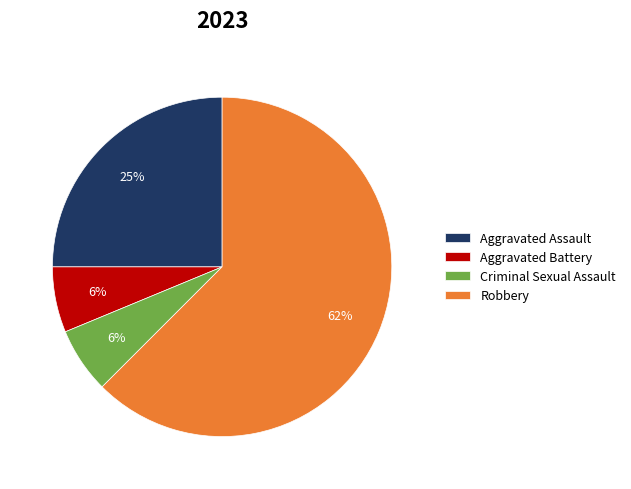

Combined, do Aggravated Battery and Robbery account for over 50%?

Yes